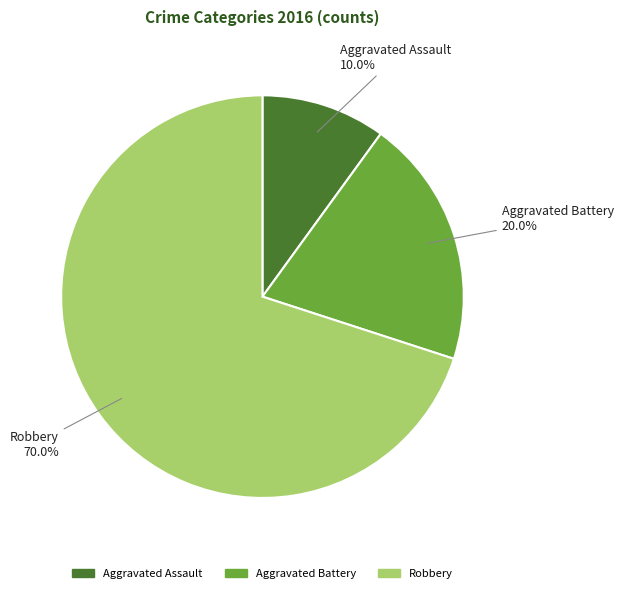

To the nearest percent, what portion does Robbery represent?

70%